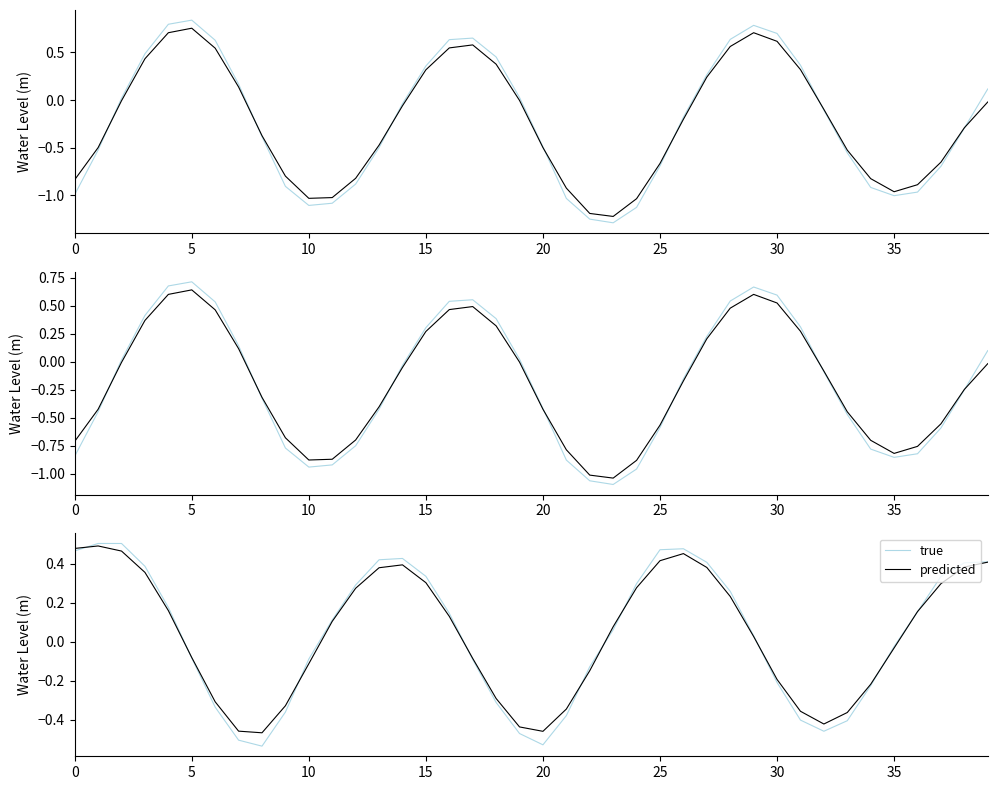

At which category does true reach its first local peak?

5